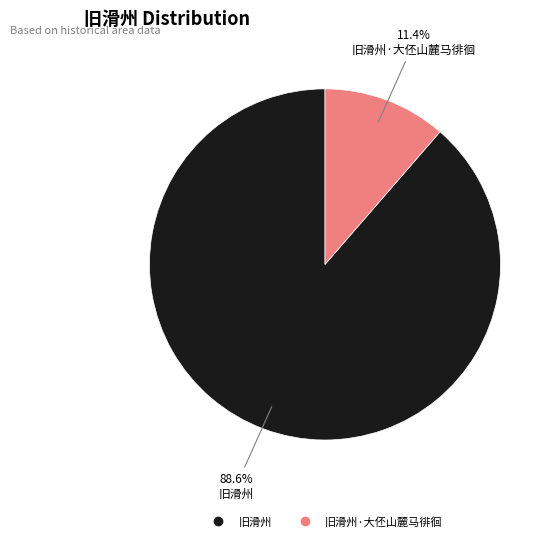

Is there a majority slice in this chart?

Yes